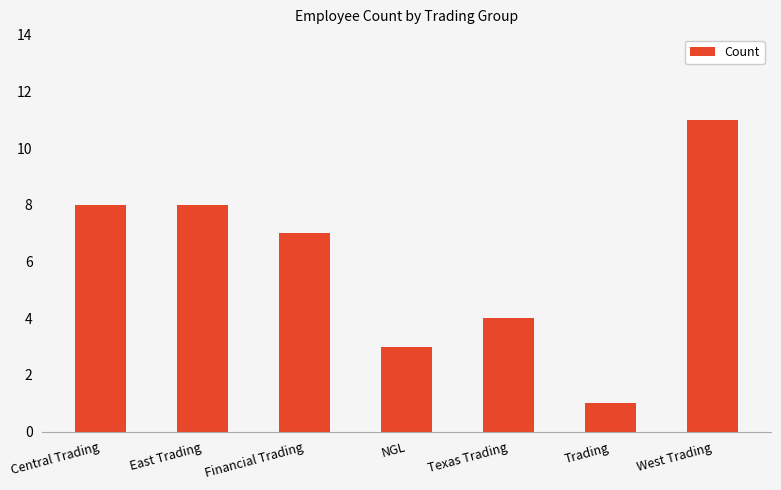

How many values are between 3 and 8?

5